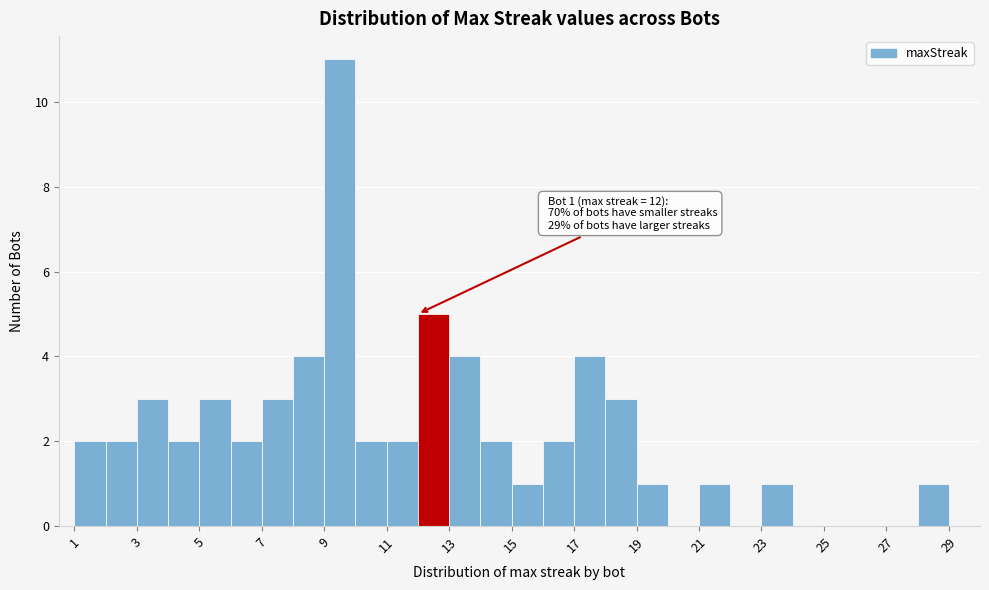

Which range on the x-axis has the tallest bar?

9 to 10